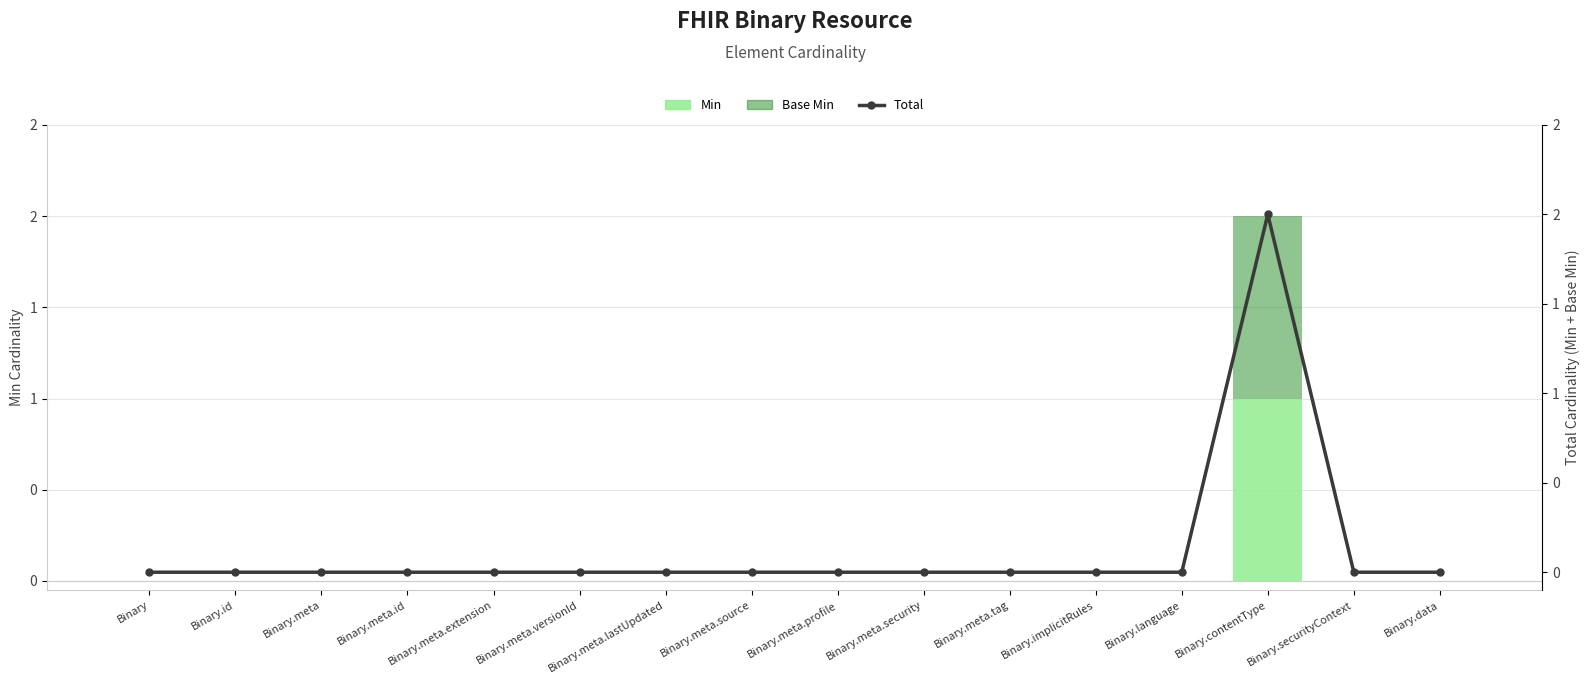

Is it true that Base Min equals 0 at Binary.meta.lastUpdated?

True